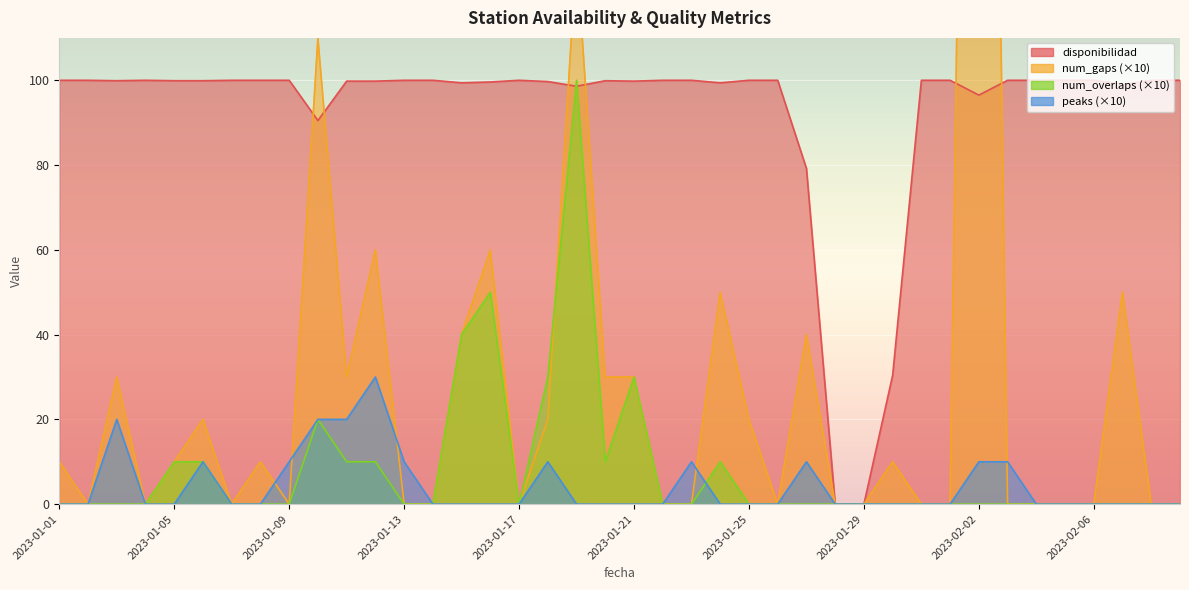

How many interior local valleys does the disponibilidad series have?

8